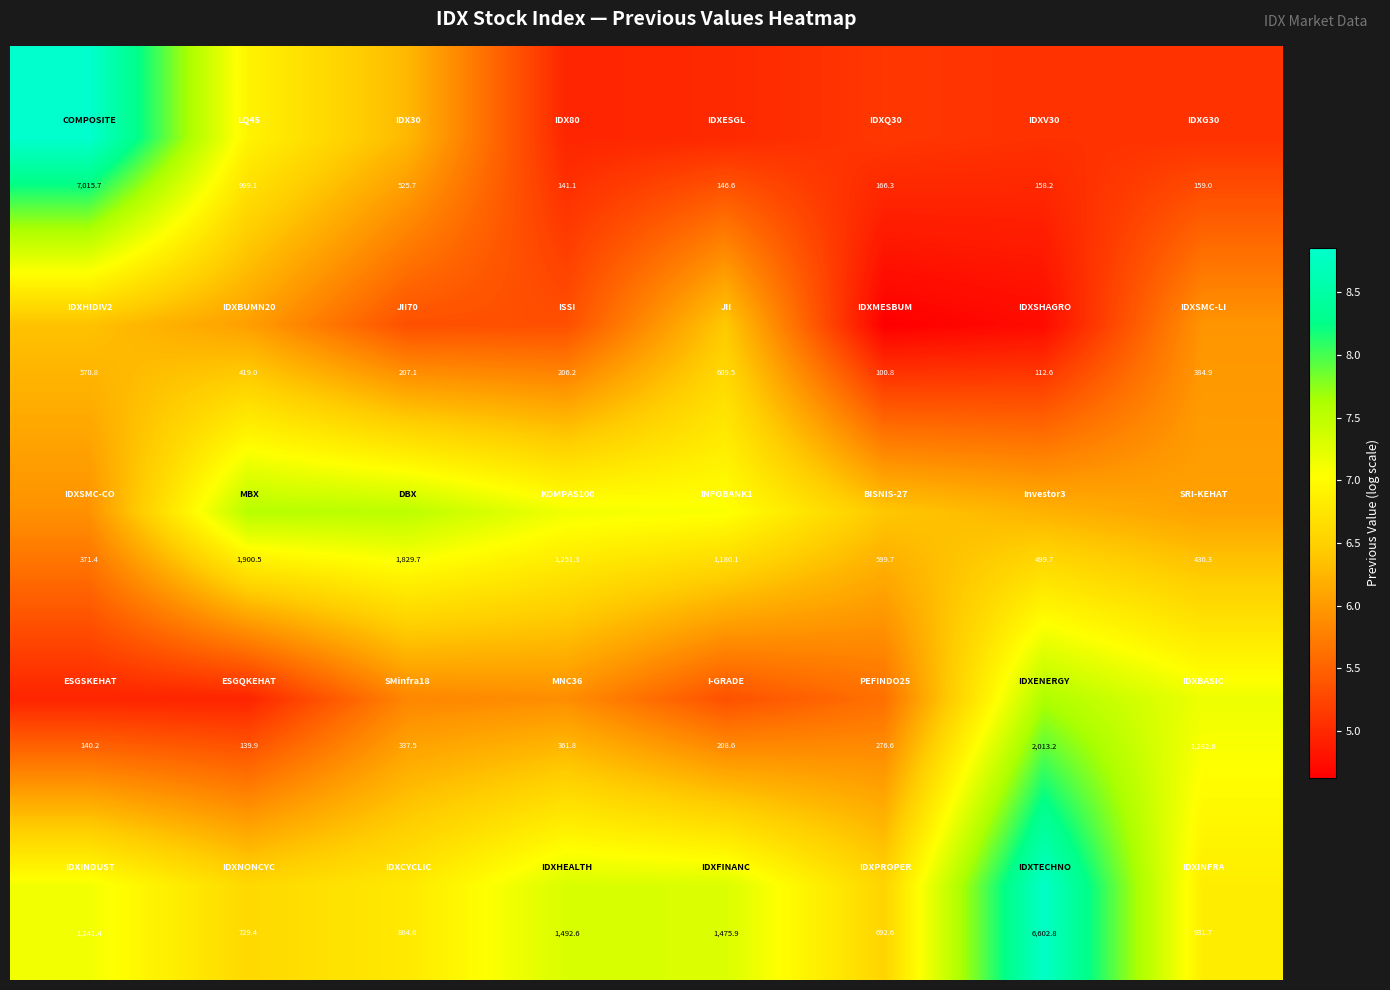

What is the minimum value shown in the chart?

100.8